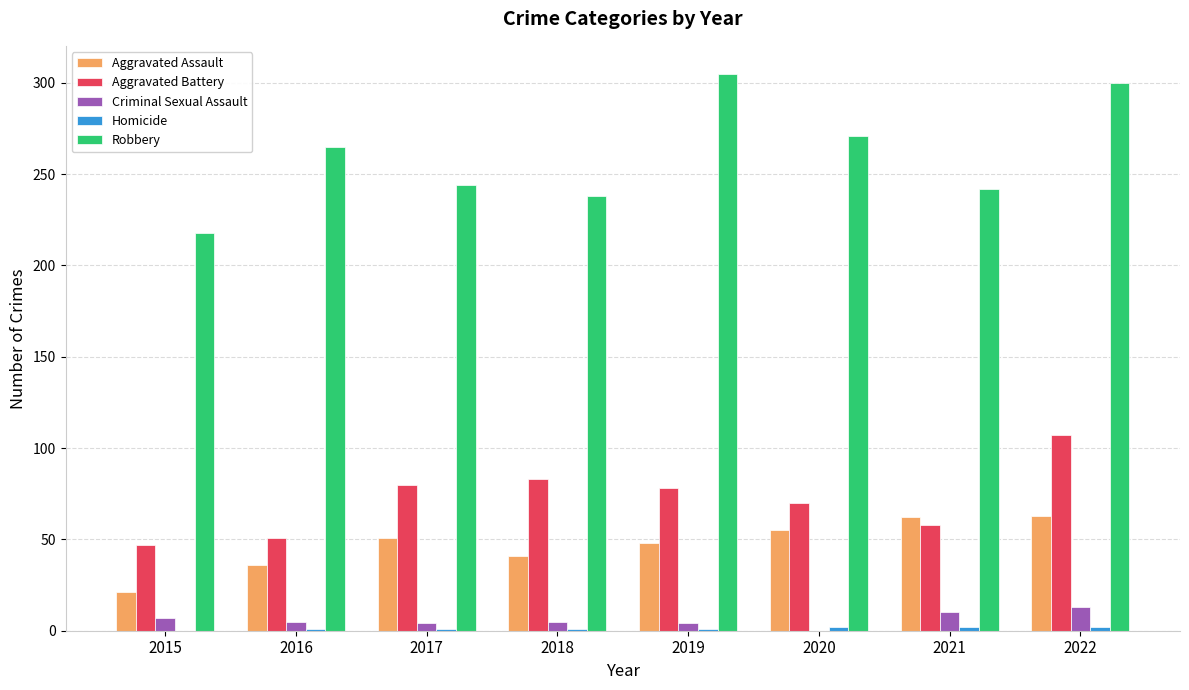

The value of Criminal Sexual Assault at 2017 is 4. True or false?

True